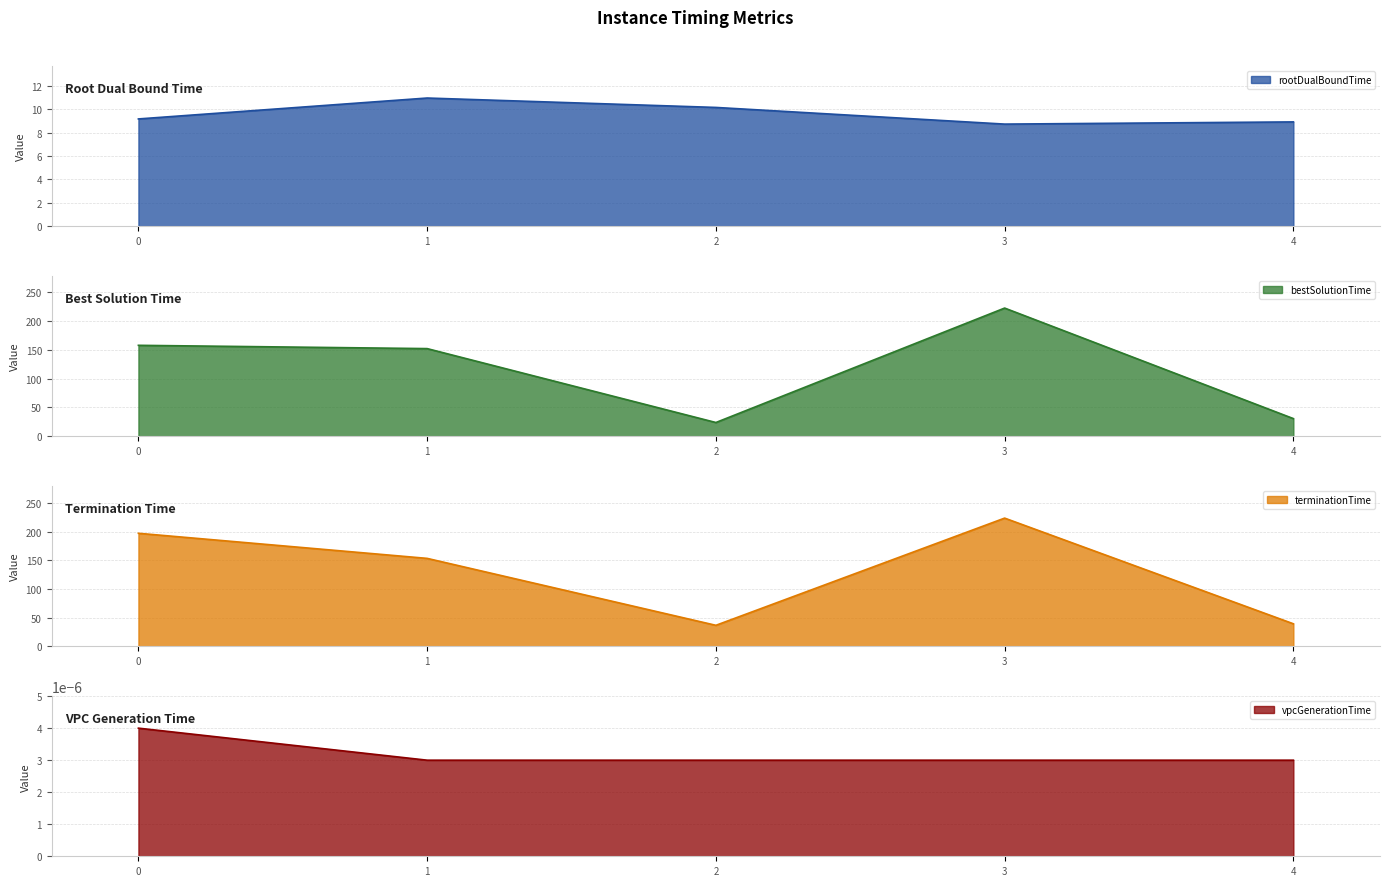

The terminationTime series shows 36.5 at 2. True or false?

True